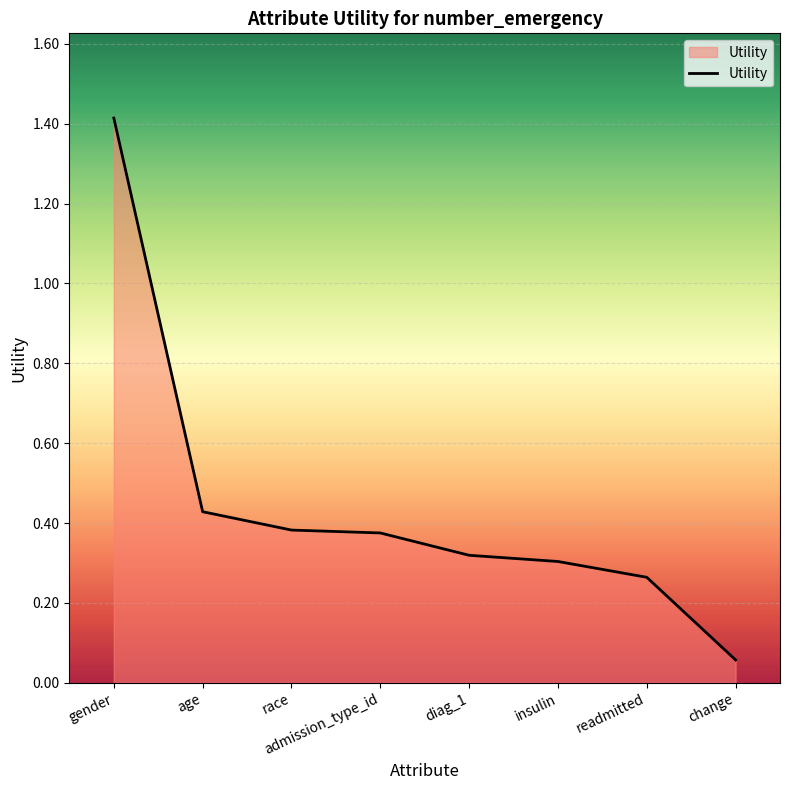

What is the difference between the maximum and minimum values?

1.4